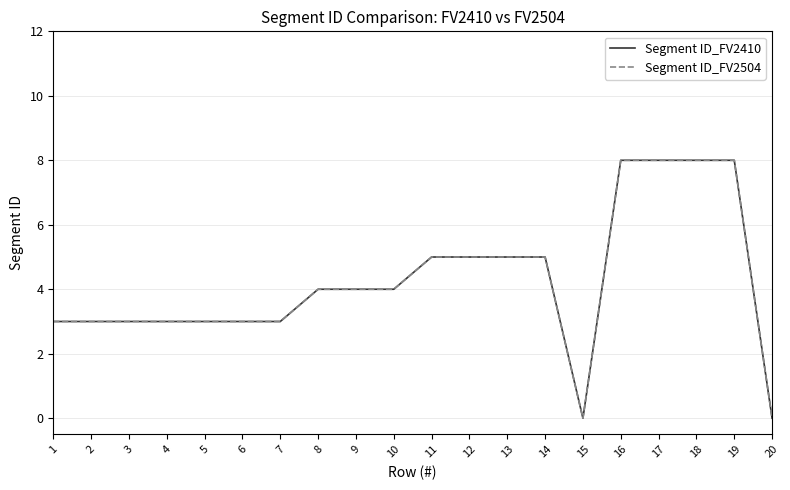

Is it true that Segment ID_FV2504 equals 4 at 18?

False